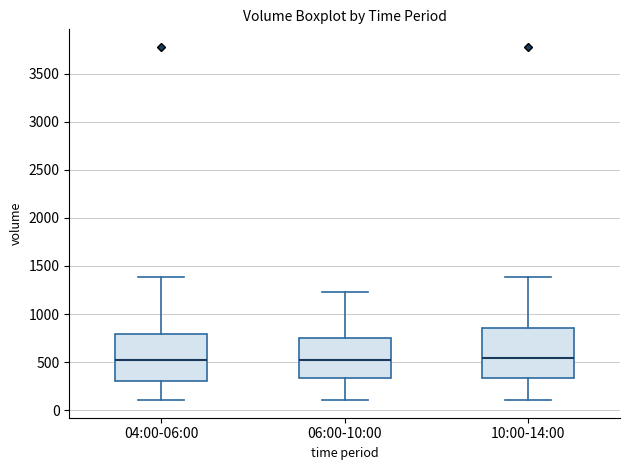

Reading left to right, transcribe this box plot: for each box, give where its median line is, the range the box spans, and where its two whiskers end, as read against the y-axis. The values are not printed on the chart, so give them approximately, as read against the axis.

04:00-06:00: median 550, box 300 to 800, whiskers 100 to 1400
06:00-10:00: median 550, box 350 to 750, whiskers 100 to 1250
10:00-14:00: median 550, box 350 to 850, whiskers 100 to 1400